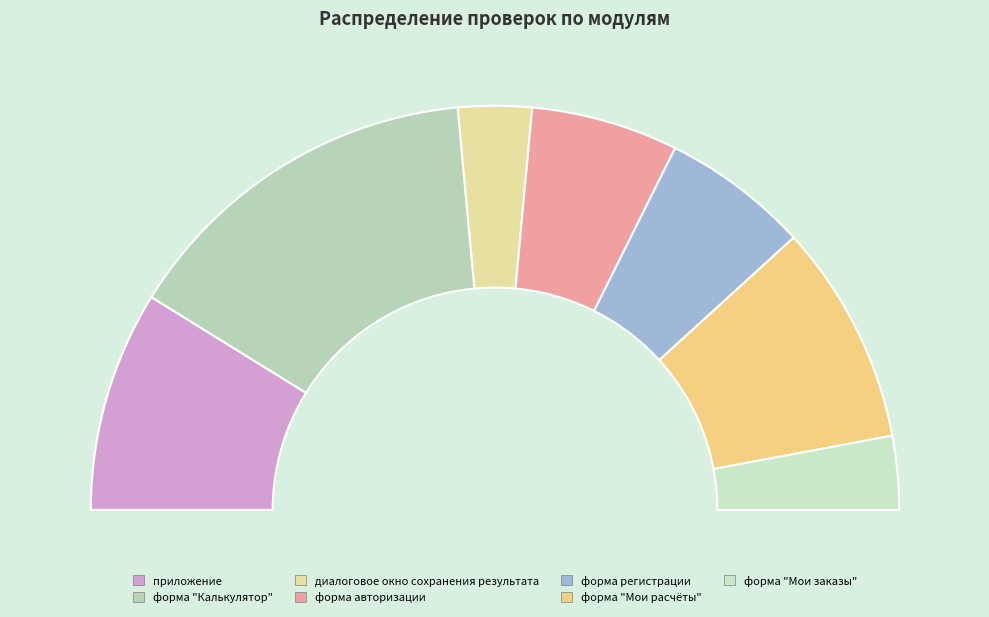

Does any single category account for the majority?

No